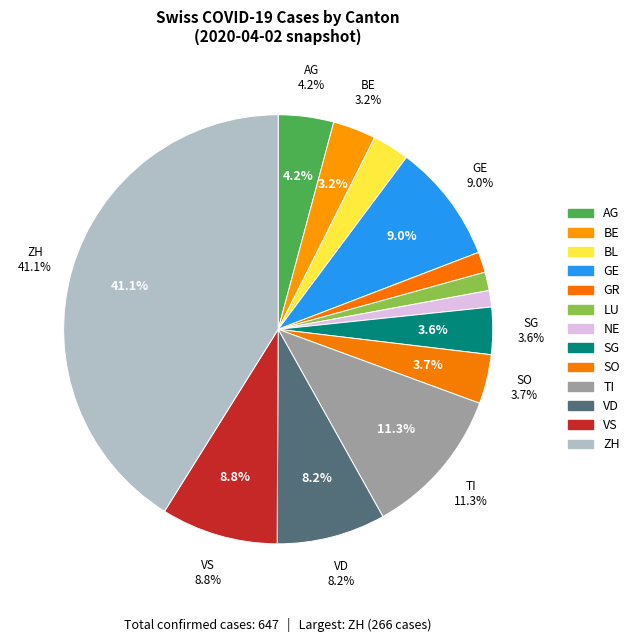

How many segments does this pie chart have?

13